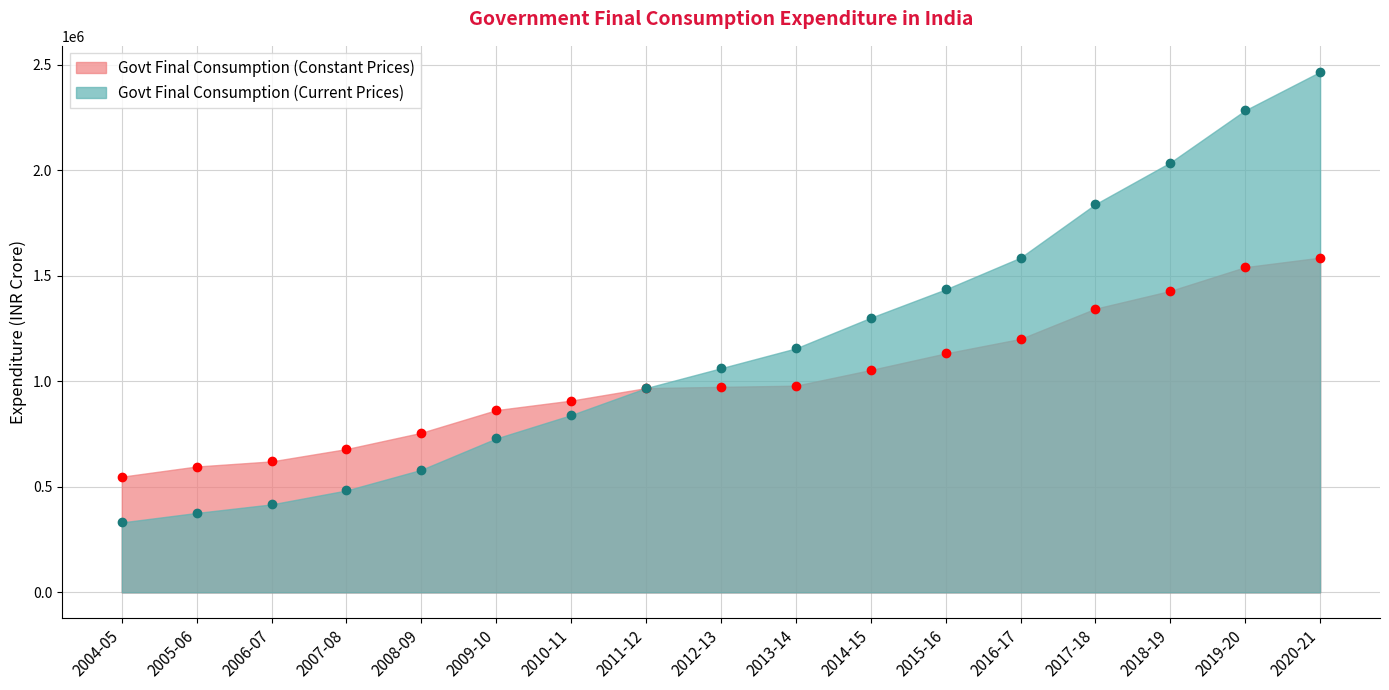

Is it true that Govt Final Consumption (Constant Prices) equals 625904 at 2016-17?

False